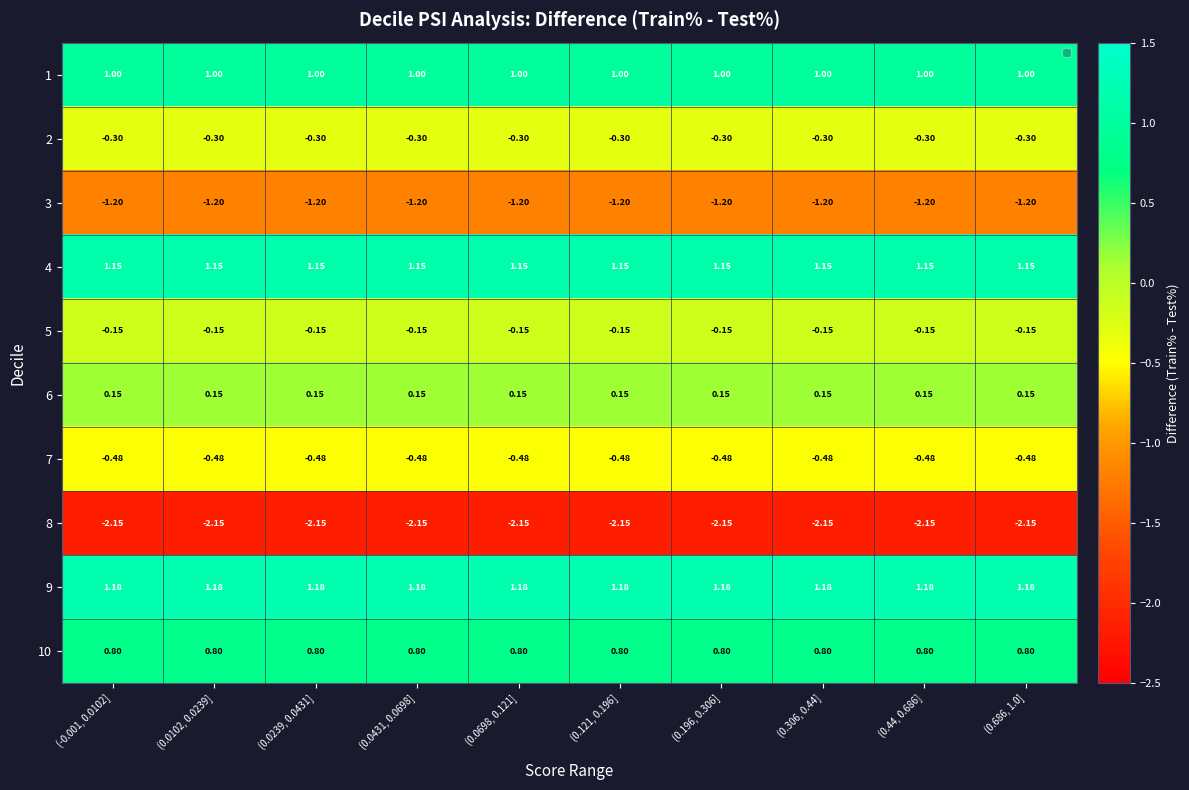

Is the value of 9 at (0.0431, 0.0698] greater than the value of 10 at (0.0239, 0.0431]?

Yes